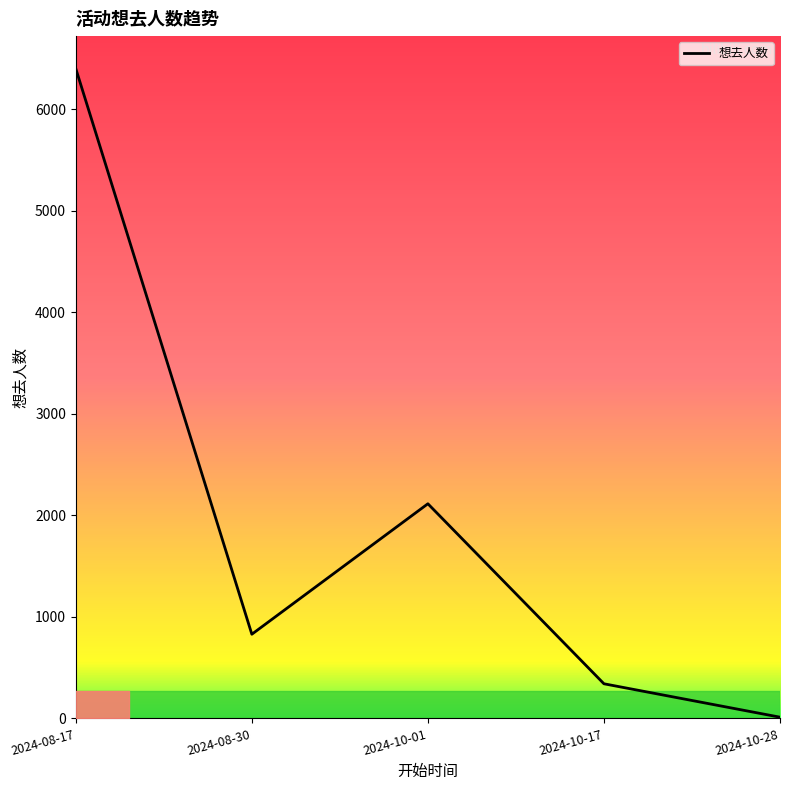

Where is the data nearest to the value 3206?

2024-10-01